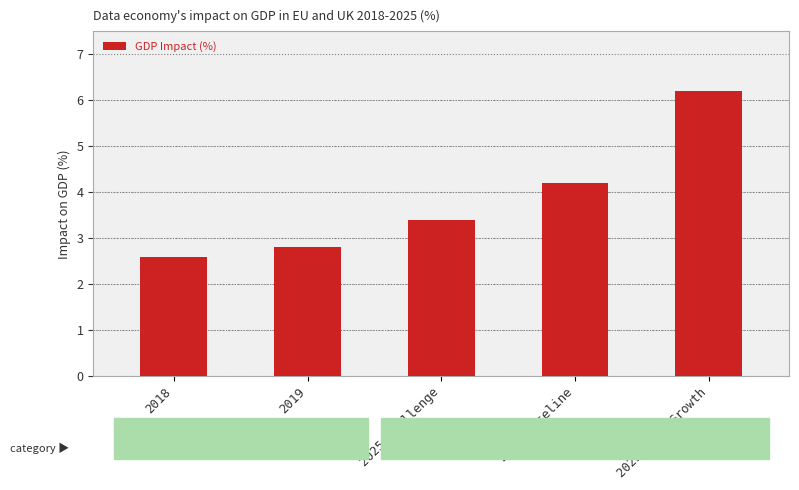

How many values exceed 3?

3